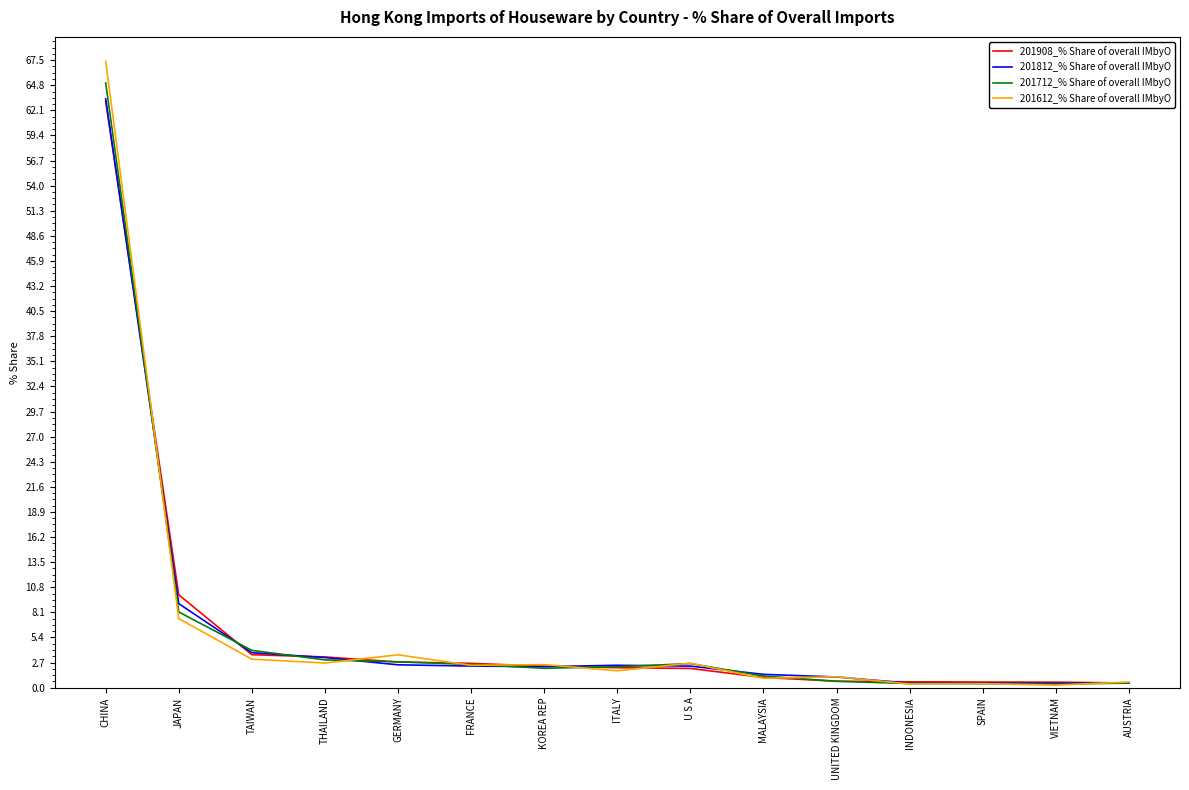

What is the spread (max minus min) of values at THAILAND?

0.7